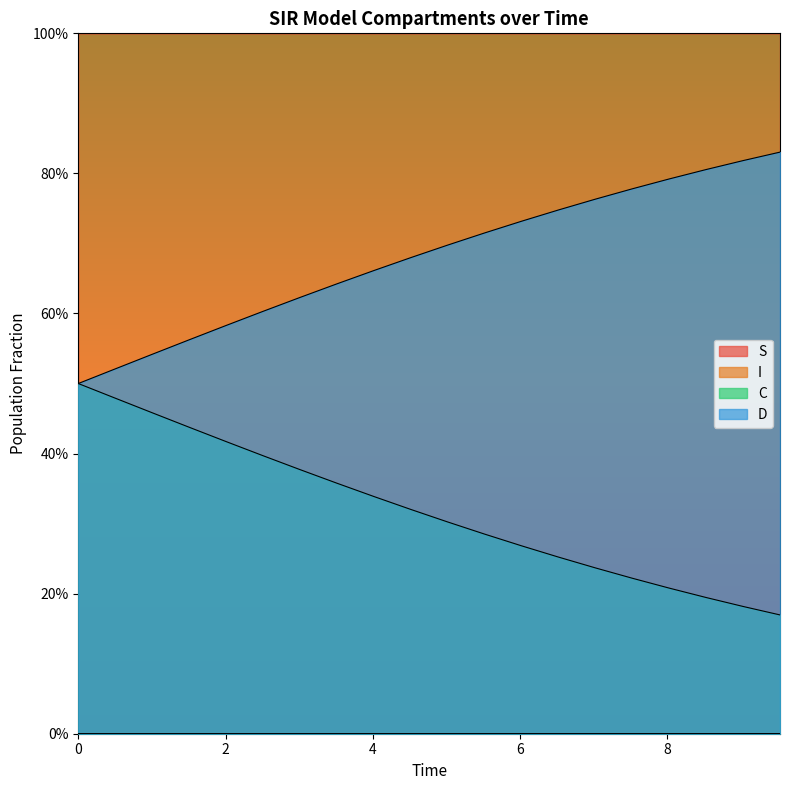

Rank the categories by D value from highest to lowest.

9.531772575250836, 9.03010033444816, 8.528428093645484, 8.02675585284281, 7.525083612040134, 7.023411371237458, 6.521739130434782, 6.020066889632107, 5.518394648829432, 5.016722408026756, 4.51505016722408, 4.013377926421405, 3.511705685618729, 3.0100334448160533, 2.508361204013378, 2.0066889632107023, 1.5050167224080266, 1.0033444816053512, 0.5016722408026756, 0.0